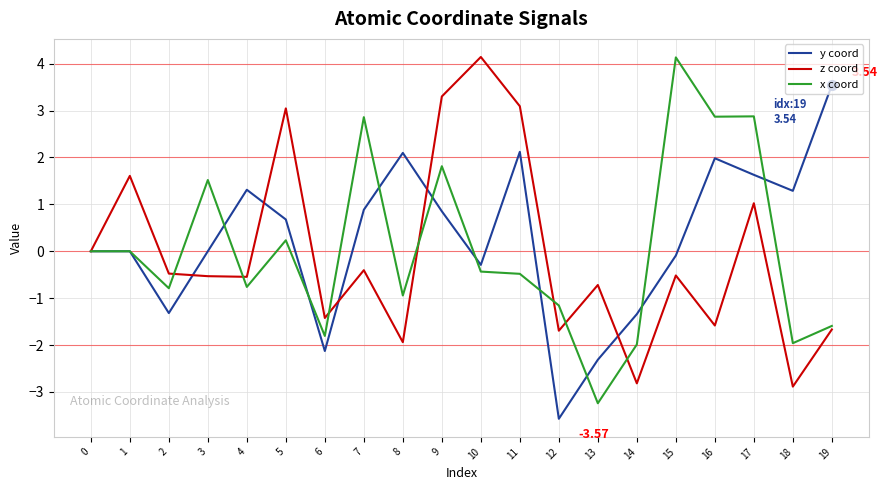

At which category is the sum across all series the highest?

9